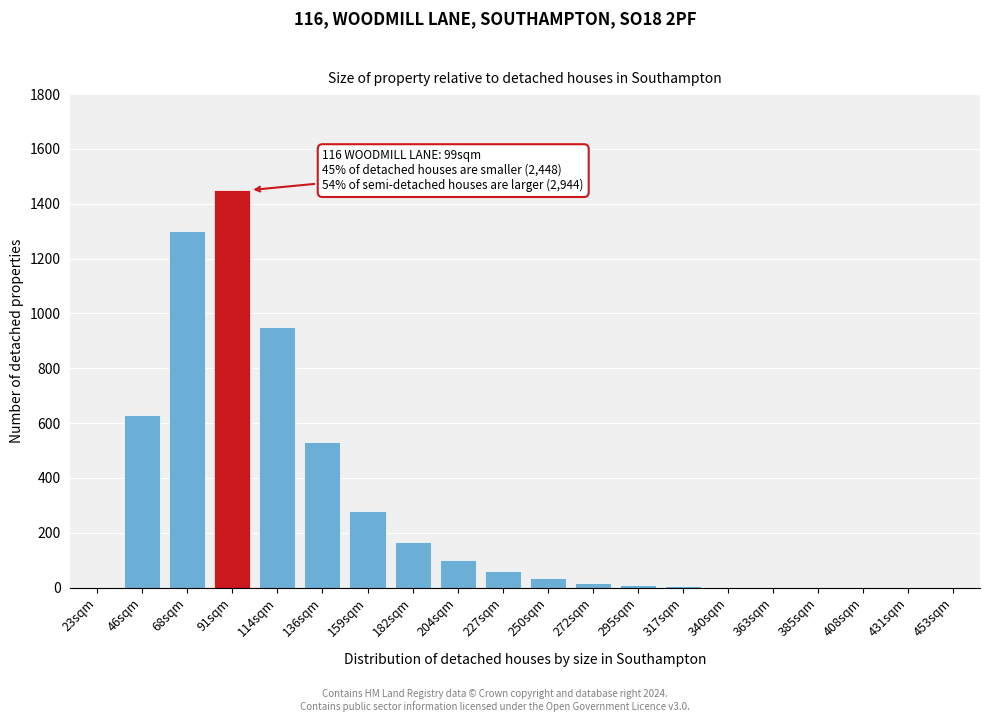

What is the change in value from 182sqm to 431sqm?

-165